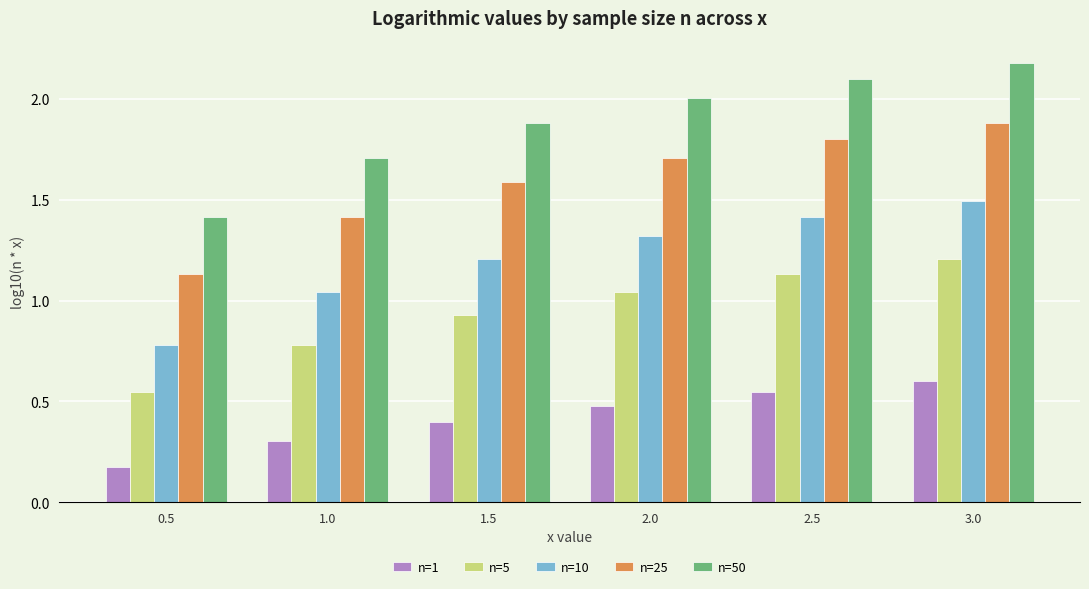

What is the maximum value for n=10?

1.5